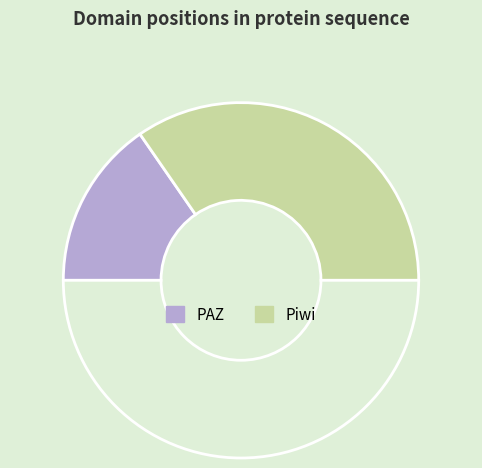

How many segments does this pie chart have?

3